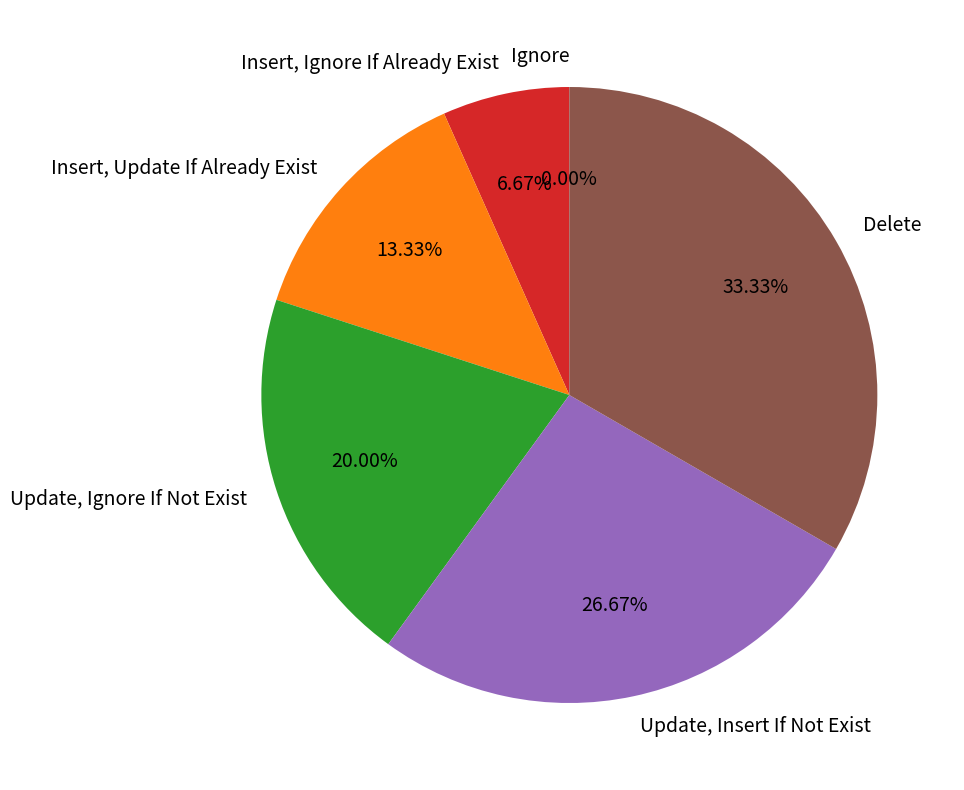

What percentage do Insert, Update If Already Exist and Update, Ignore If Not Exist together represent?

33.3%